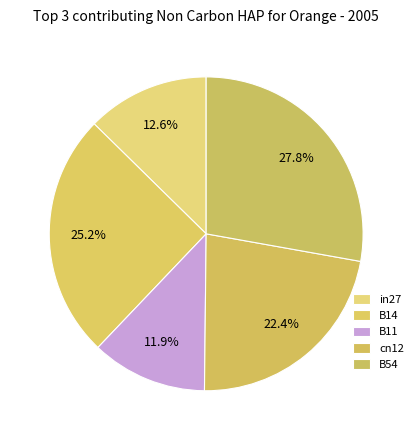

To the nearest percent, what is the difference between the in27 and B11 slice percentages?

1%